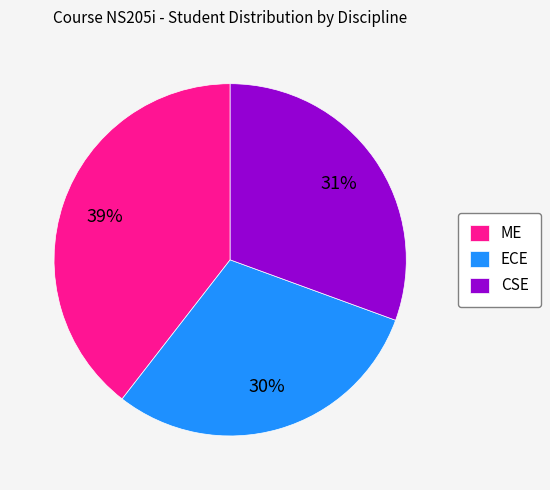

Do ME and ECE together represent more than half of the pie?

Yes